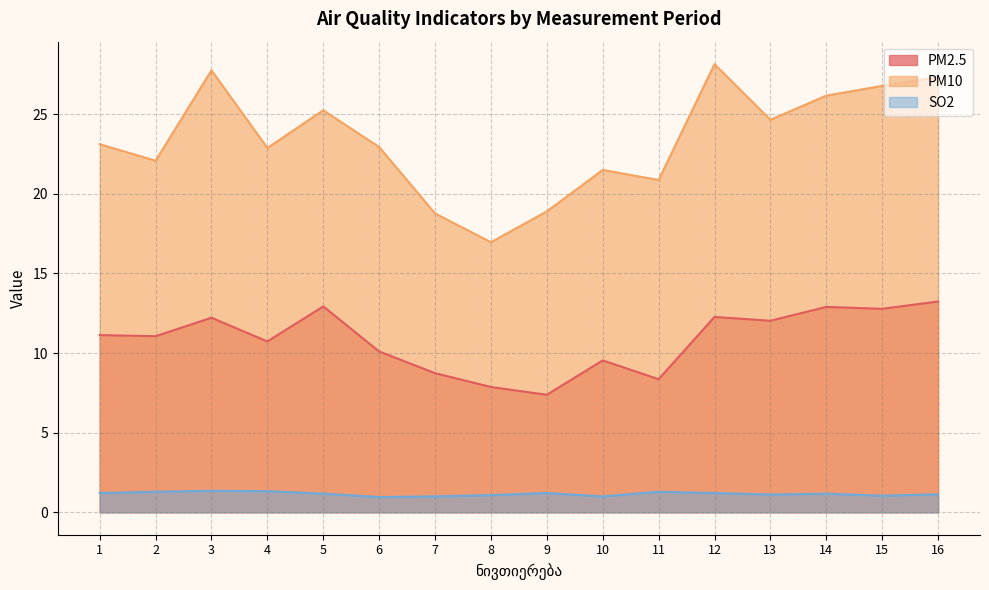

What is the minimum value for SO2?

1.0